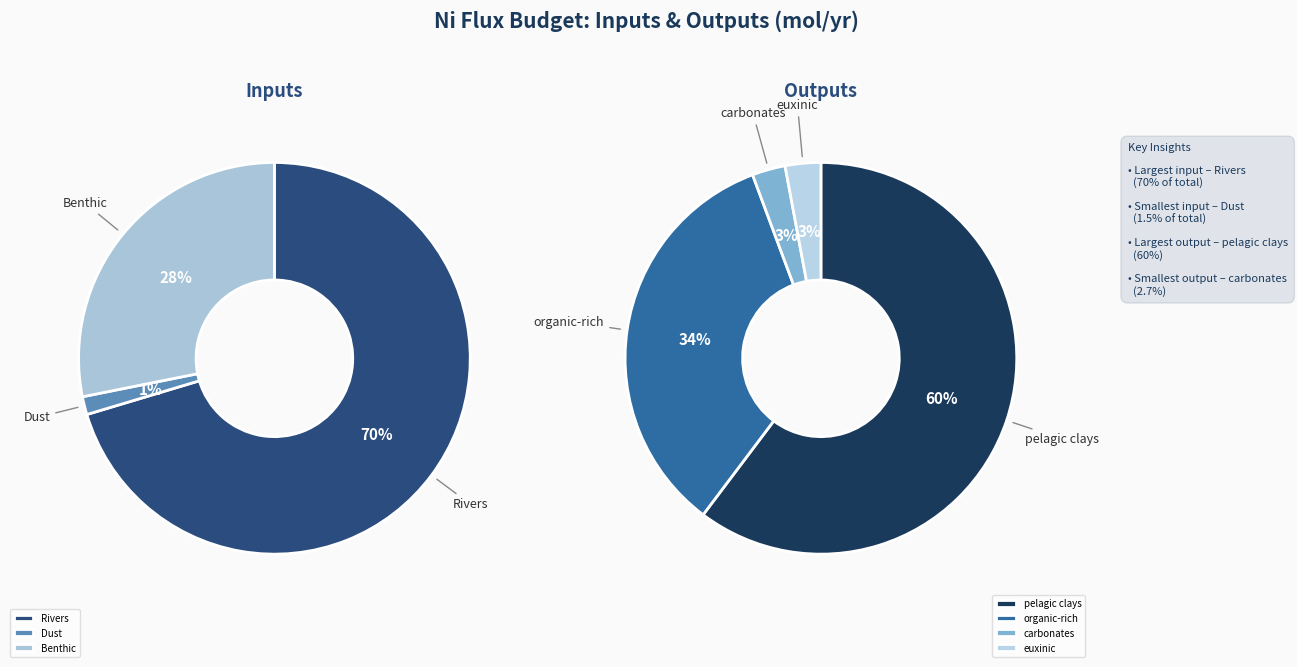

What is the change in value from pelagic clays to euxinic?

-293000000